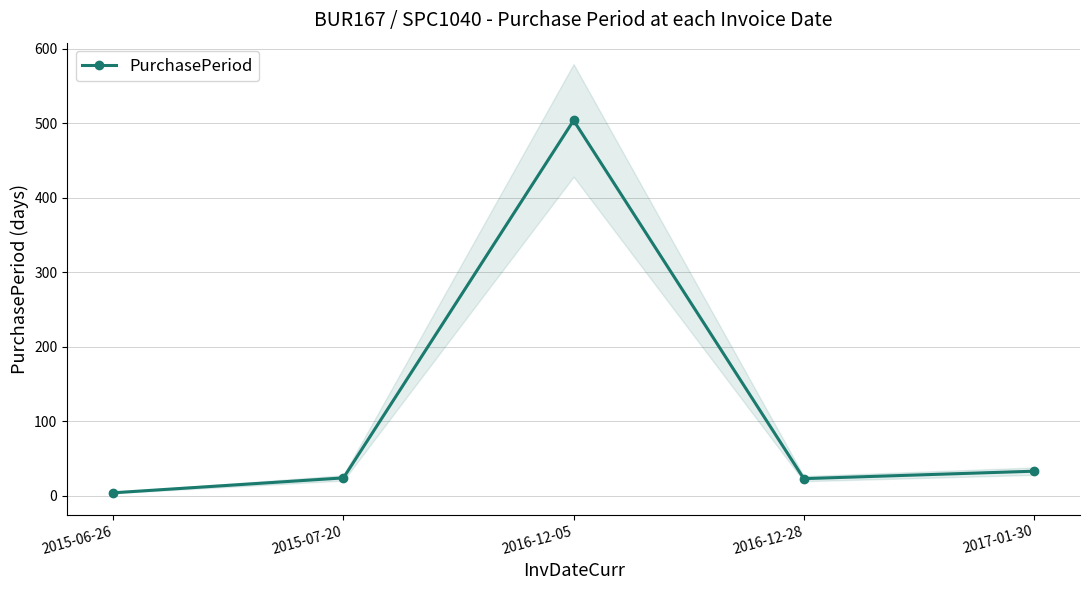

How many points are lower than both their immediate neighbors (excluding endpoints)?

1